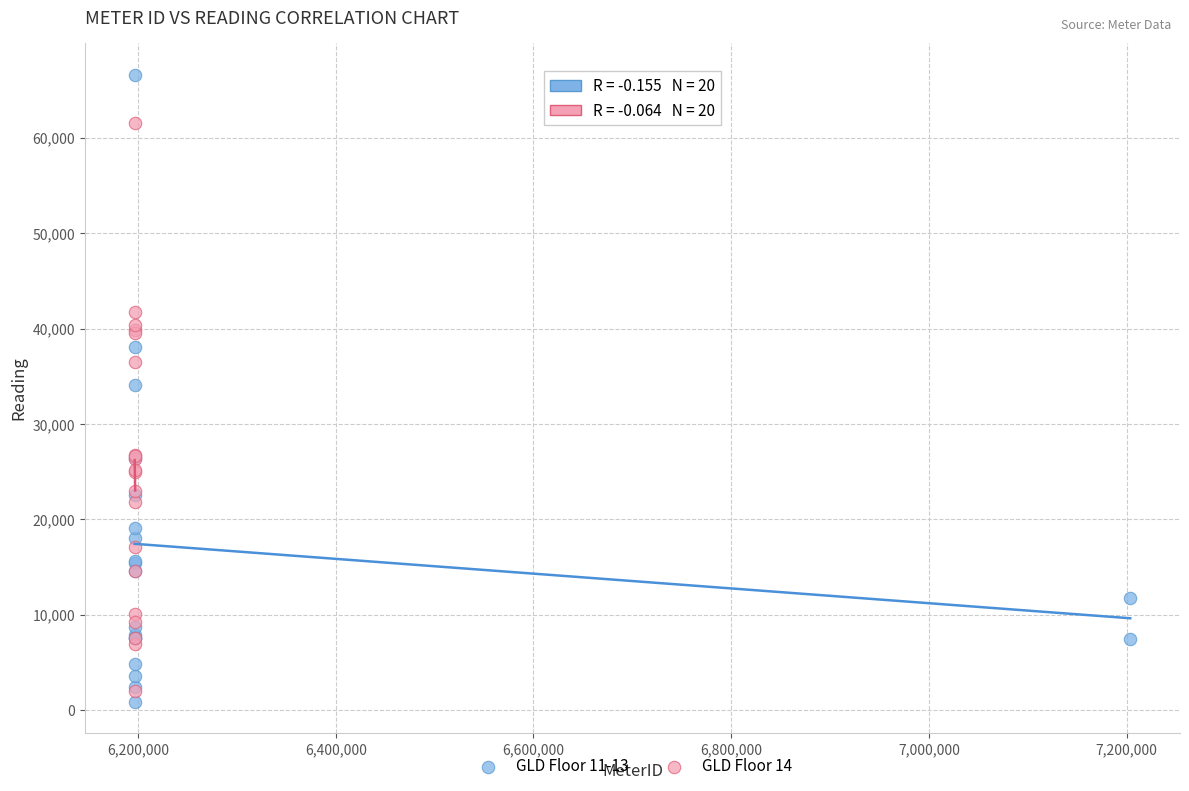

Which series has the largest Y range (max minus min)?

GLD Floor 11-13